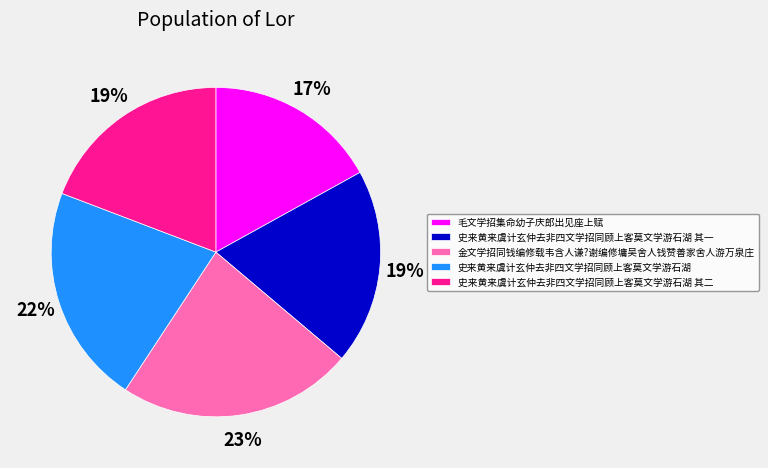

Combined, do 毛文学招集命幼子庆郎出见座上赋 and 史来黄来虞计玄仲去非四文学招同顾上客莫文学游石湖 其二 account for over 50%?

No